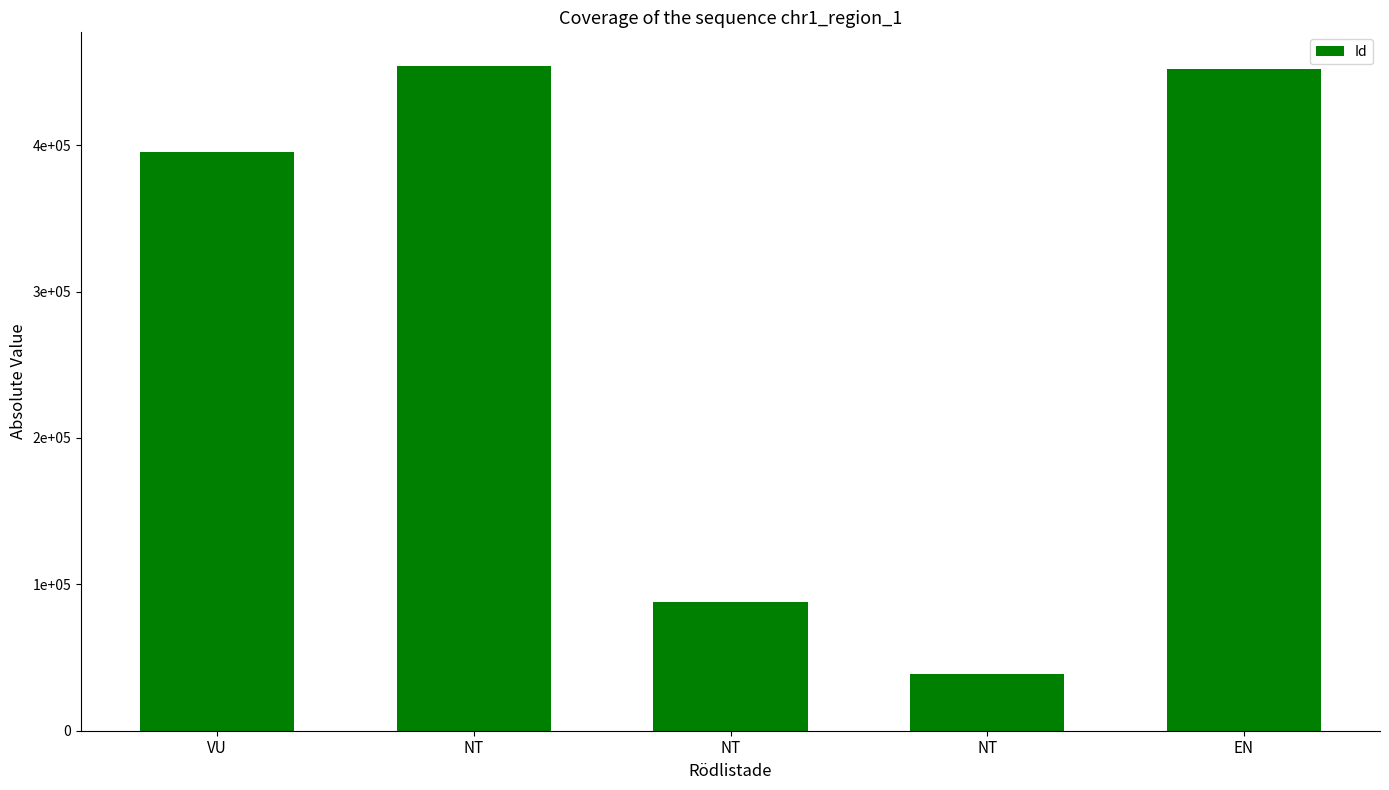

What is the difference between the values at NT and EN?

413528